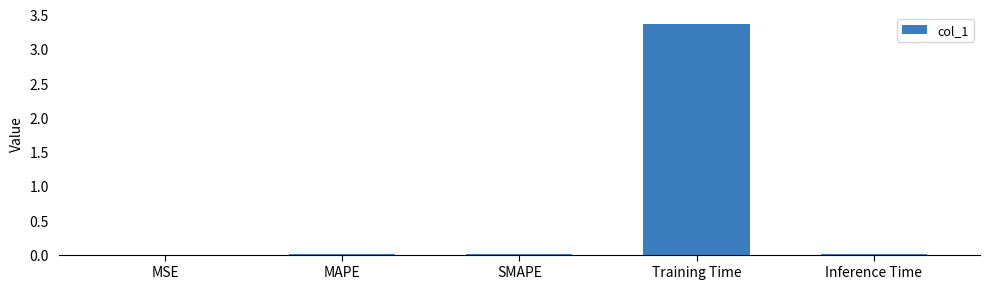

At which category does the chart reach its peak across all series?

Training Time